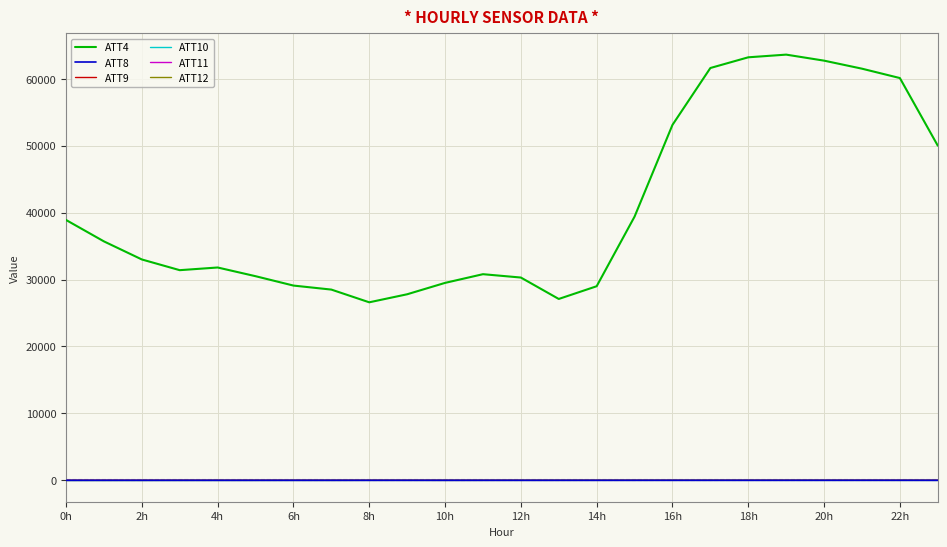

Which series has the widest spread of values?

ATT4